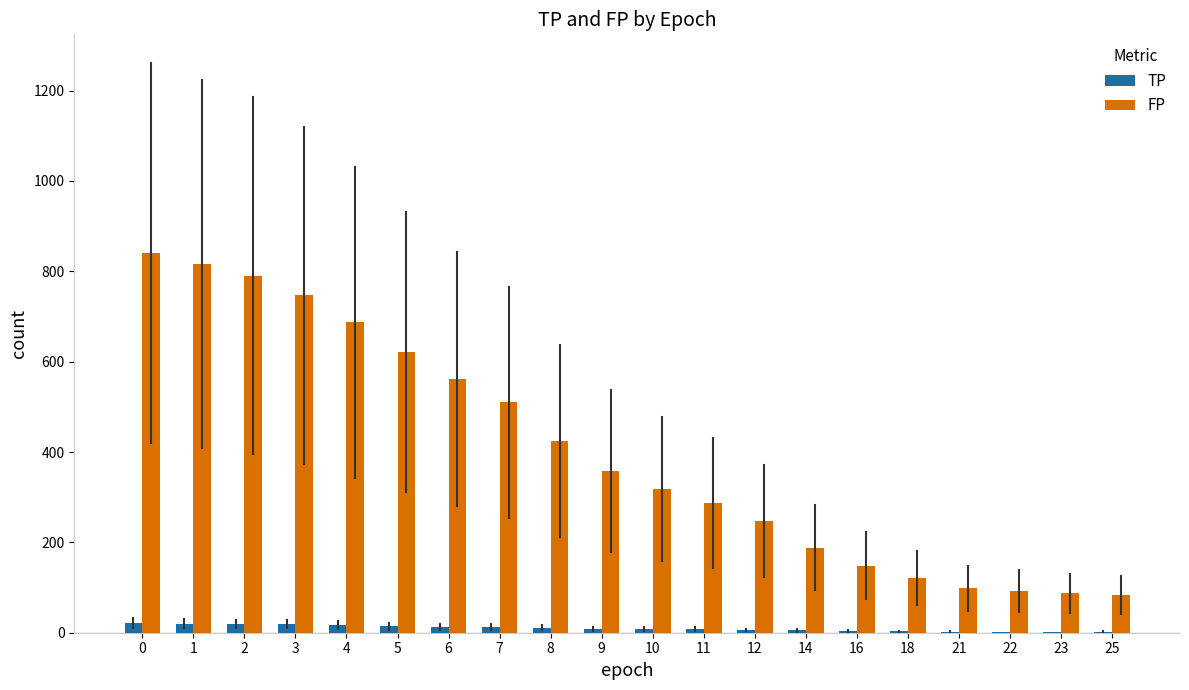

What is the sum of all FP values?

8028